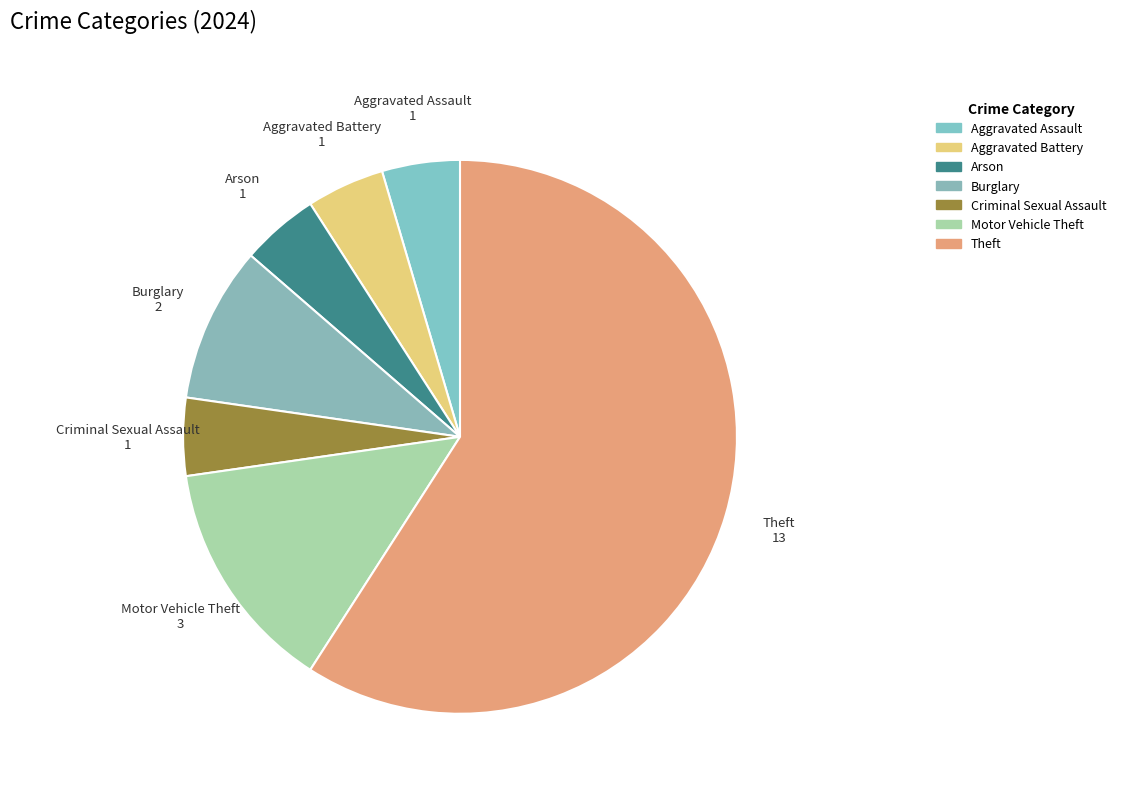

Is it true that Aggravated Assault is 5% of the pie?

True